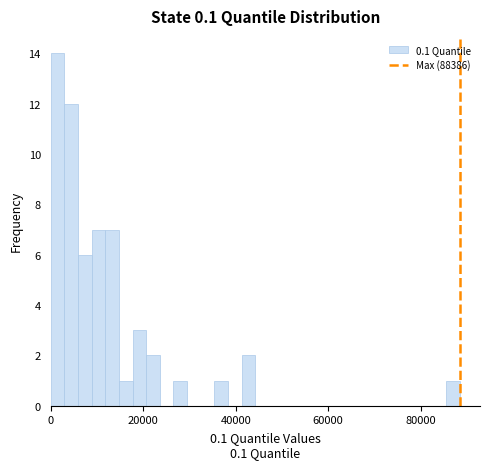

Read against the x-axis, roughly where is the centre of the tallest bar?

2000